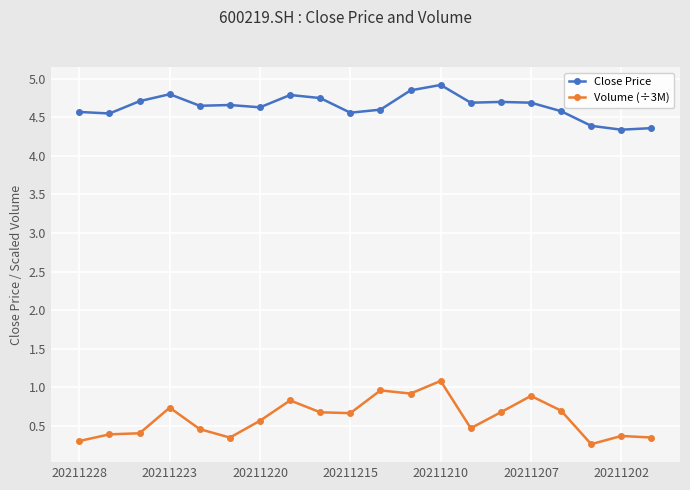

Which series has the widest spread of values?

Volume (÷3M)